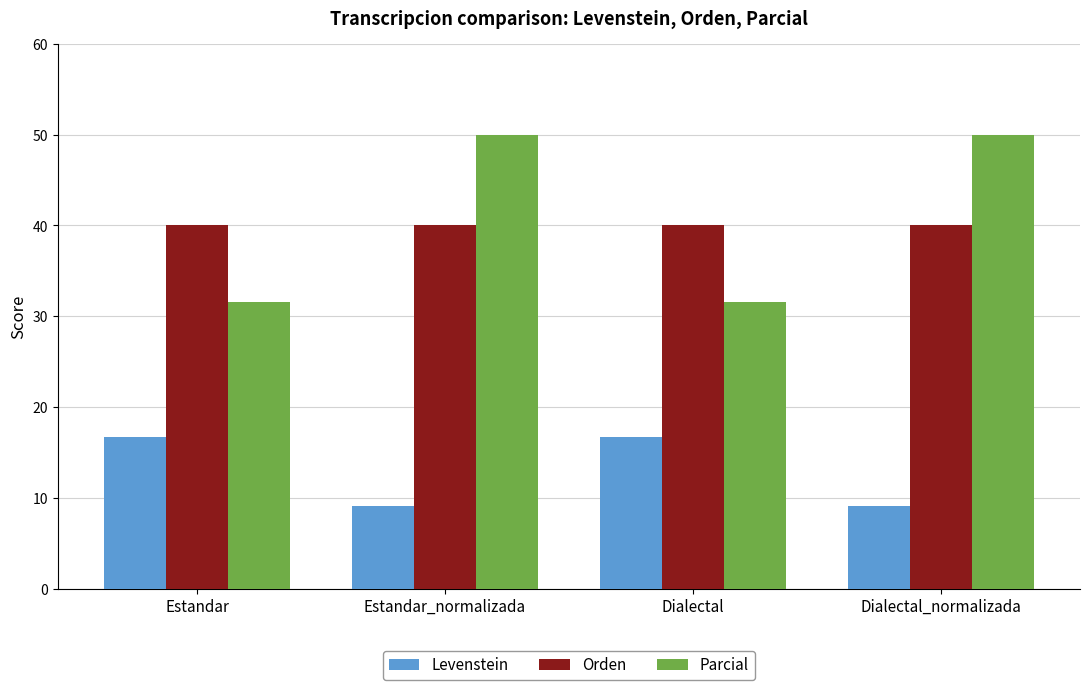

What is the difference between the highest and lowest values at Dialectal_normalizada?

40.9